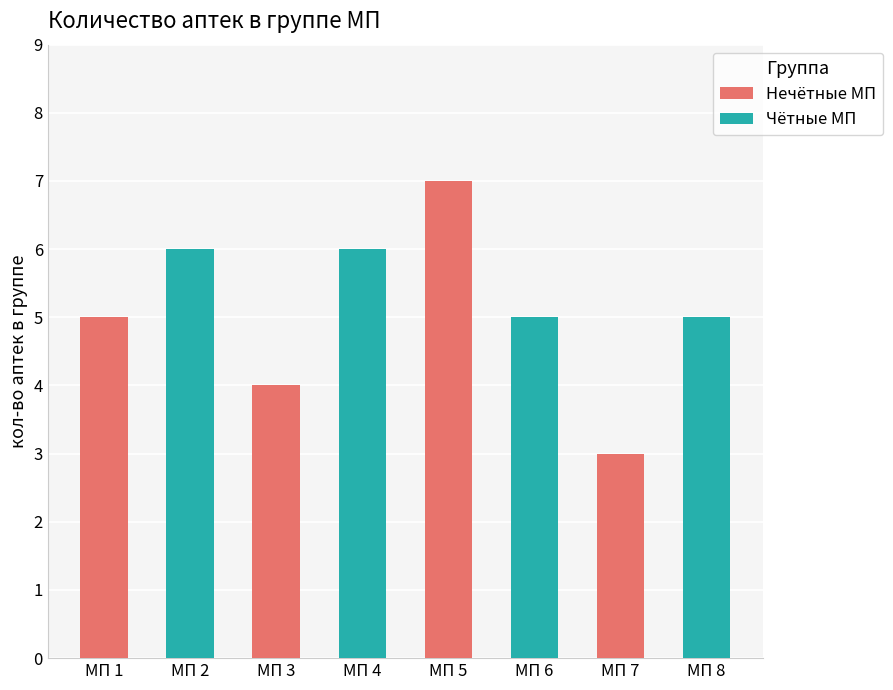

Are the bars horizontal?

No